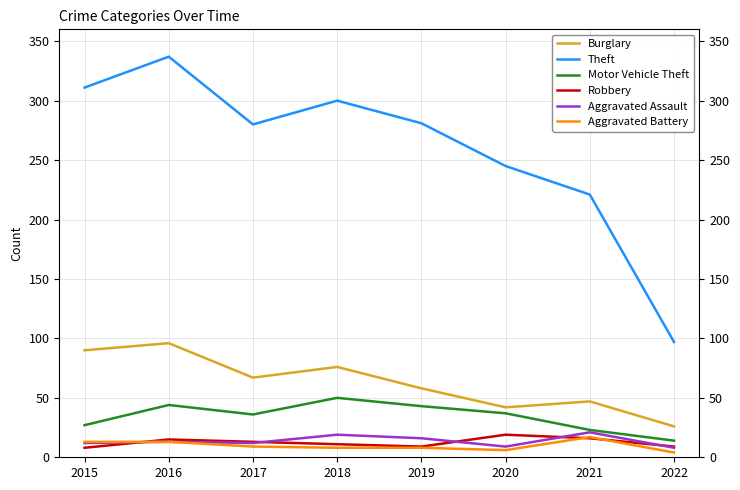

What are all the series names shown in the legend?

Burglary, Theft, Motor Vehicle Theft, Robbery, Aggravated Assault, Aggravated Battery